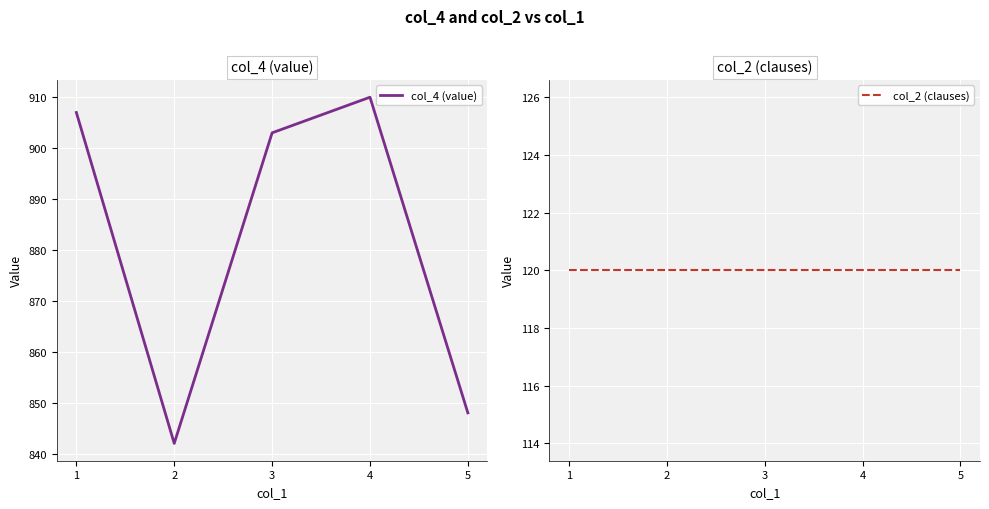

Reading left to right, extract all data points from this chart.

col_4 (value): 907	842	903	910	848
col_2 (clauses): 120	120	120	120	120